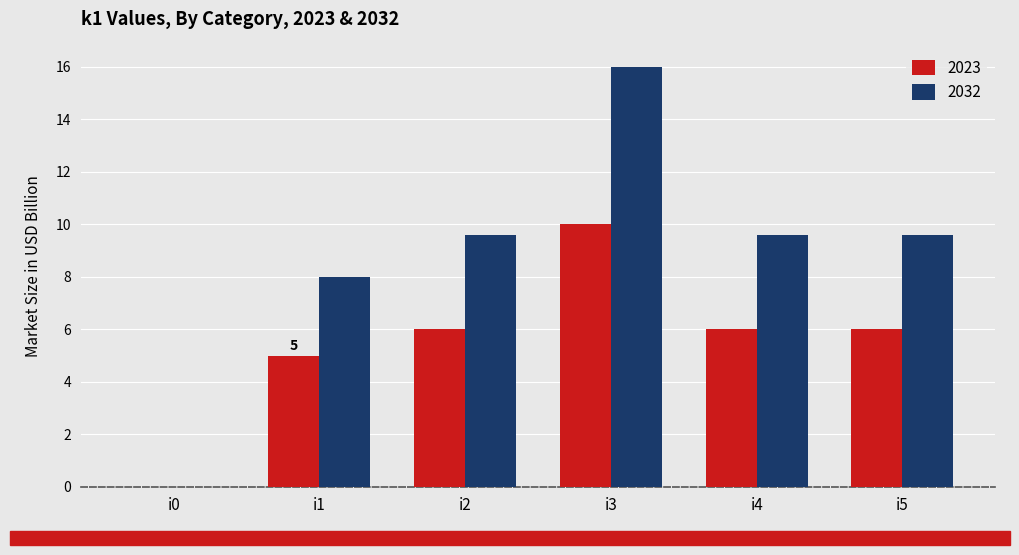

Are the bars grouped side by side (vs. stacked)?

Yes